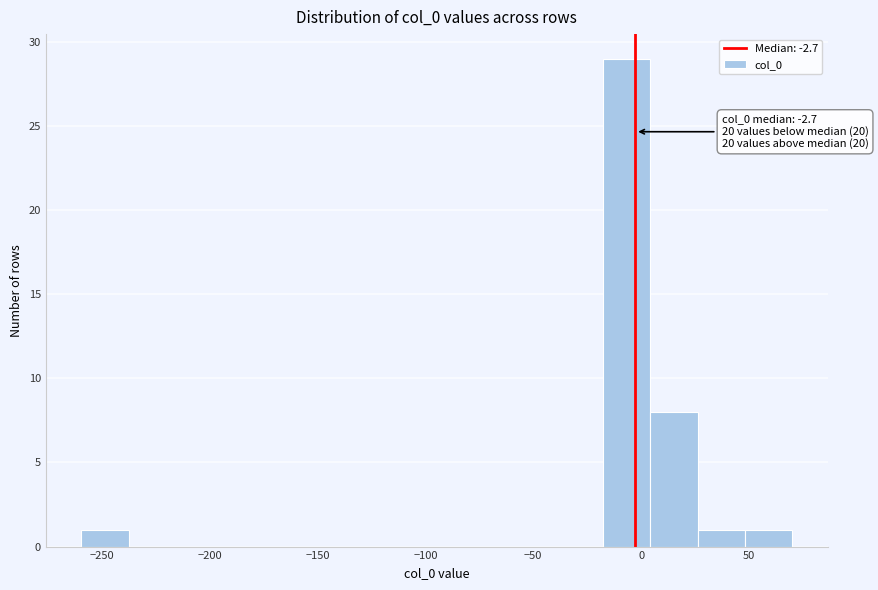

Which range on the x-axis has the tallest bar?

-20 to 5